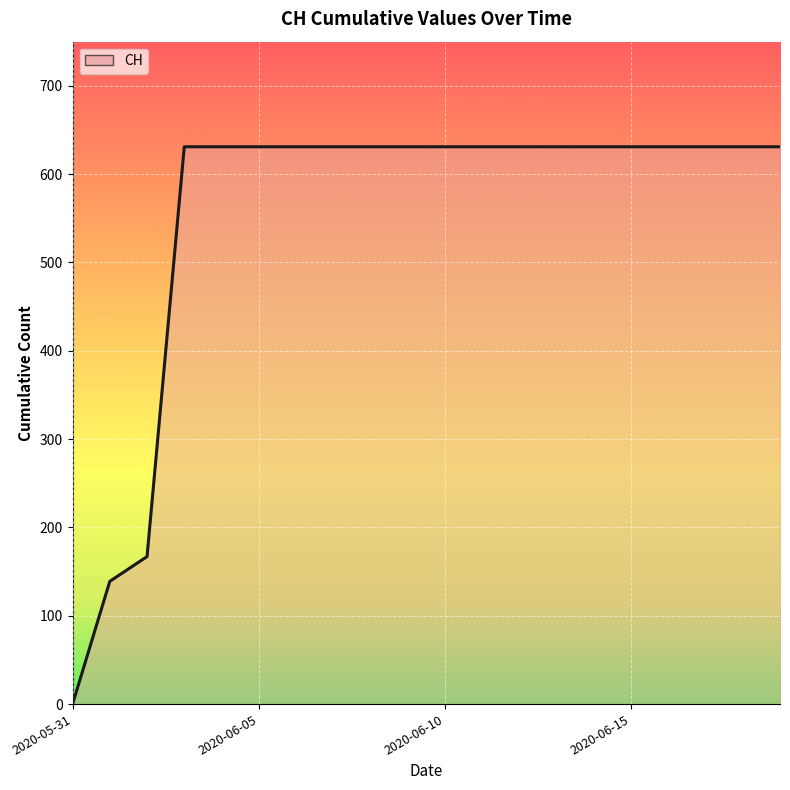

What is the maximum value shown in the chart?

631